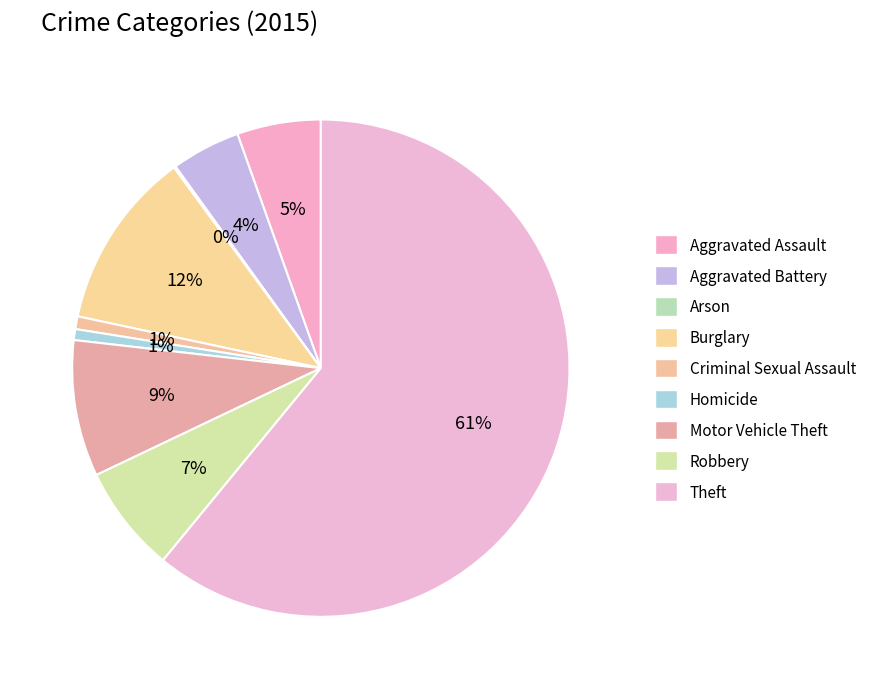

The Criminal Sexual Assault slice represents 11% of the pie. True or false?

False